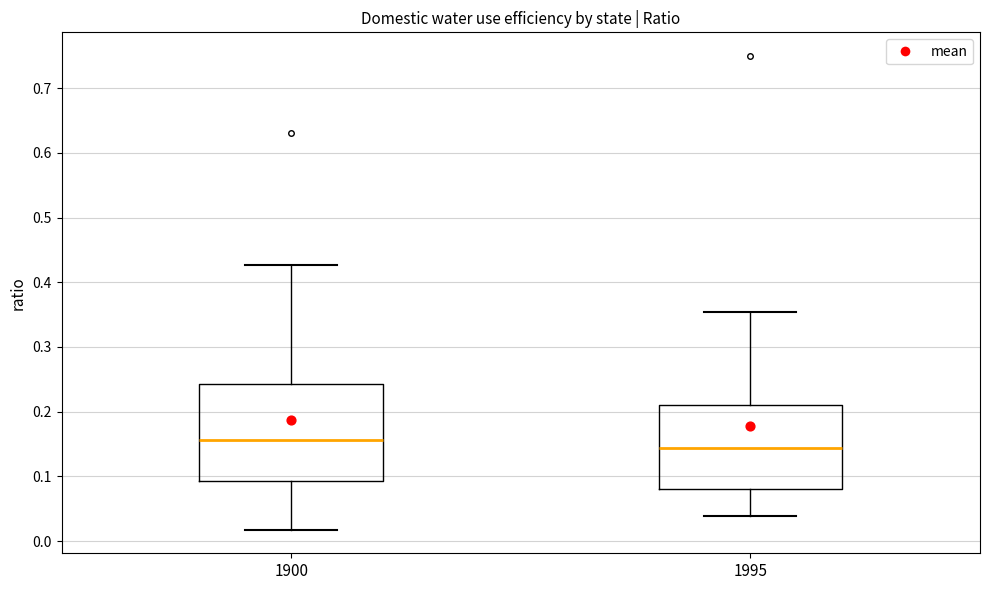

Comparing the boxes themselves (not the whiskers), which one is the tallest?

1900